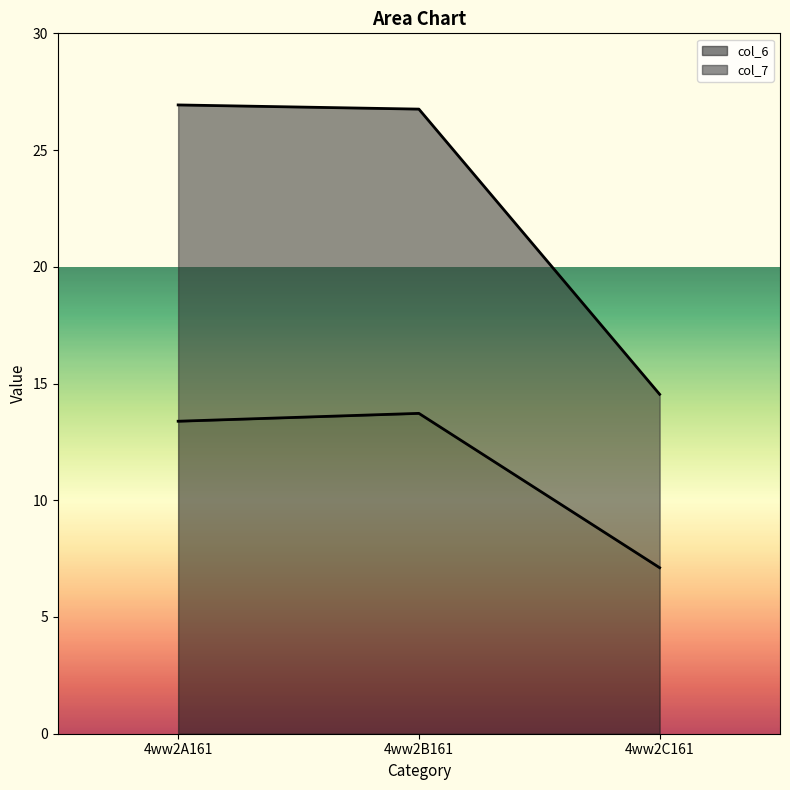

Reading right to left, transcribe all the data shown in this chart.

col_6: 7.1	13.7	13.4
col_7: 14.5	26.8	26.9